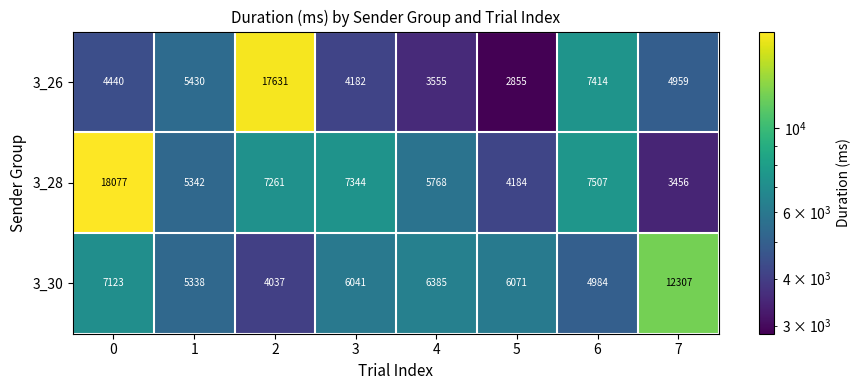

Reading right to left, extract all data points from this chart.

3_26: 4959	7414	2855	3555	4182	17631	5430	4440
3_28: 3456	7507	4184	5768	7344	7261	5342	18077
3_30: 12307	4984	6071	6385	6041	4037	5338	7123